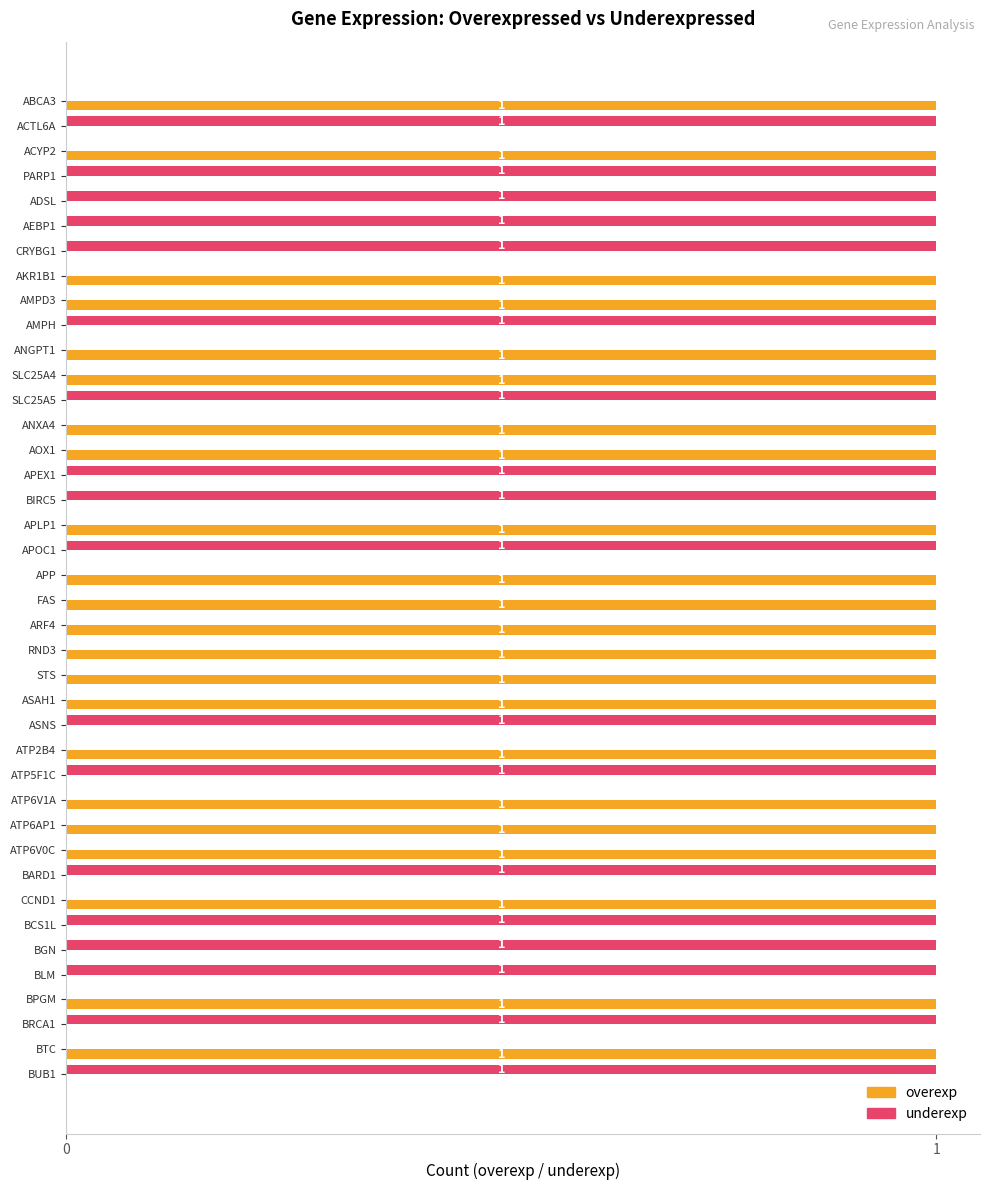

The underexp series shows 1 at ASNS. True or false?

True